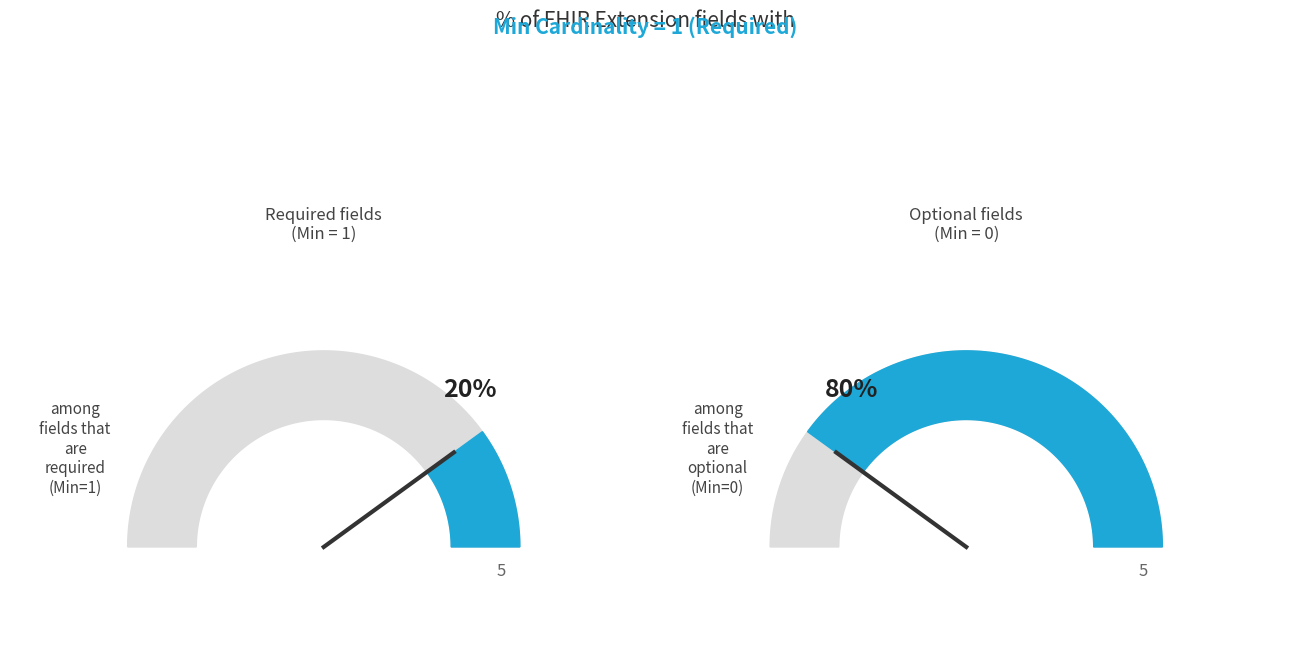

True or false: Extension.url accounts for 88% of the total.

False